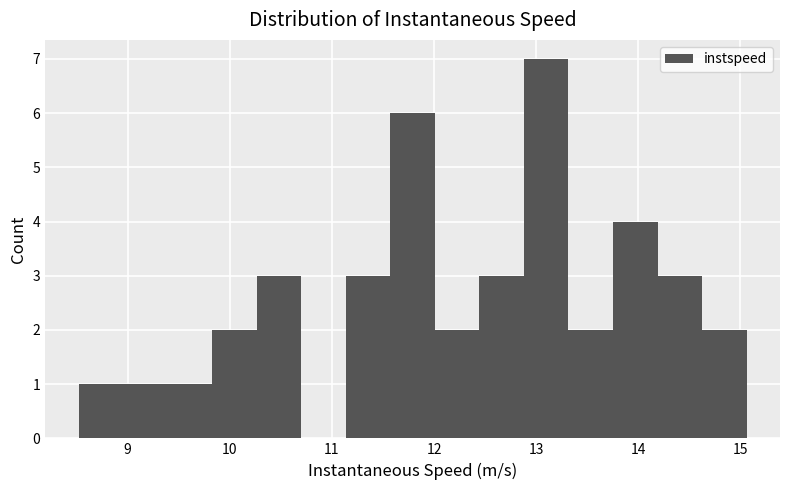

How tall is the bar that spans 14.2 to 14.6 on the x-axis? Neither the bar edges nor the heights are printed on the chart, so give them approximately, as read against the axes.

3